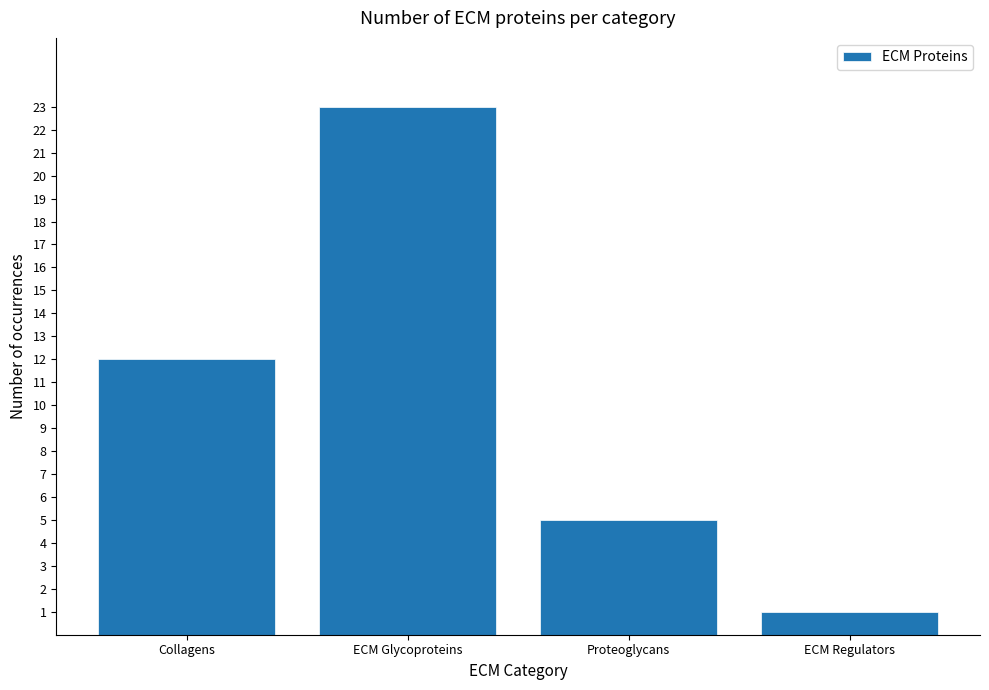

At which category does the chart reach its minimum across all series?

ECM Regulators